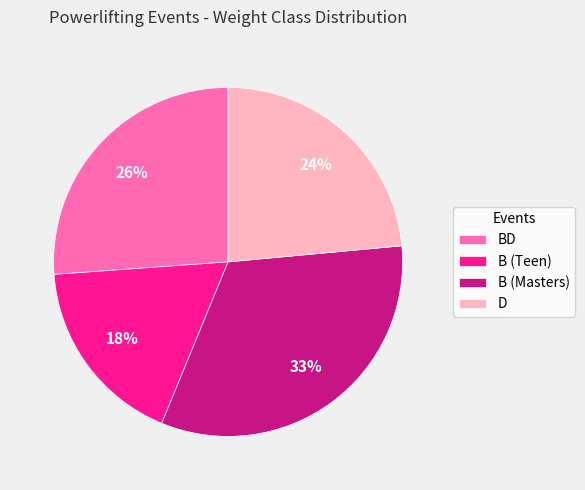

Combined, do B (Masters) and B (Teen) account for over 50%?

Yes